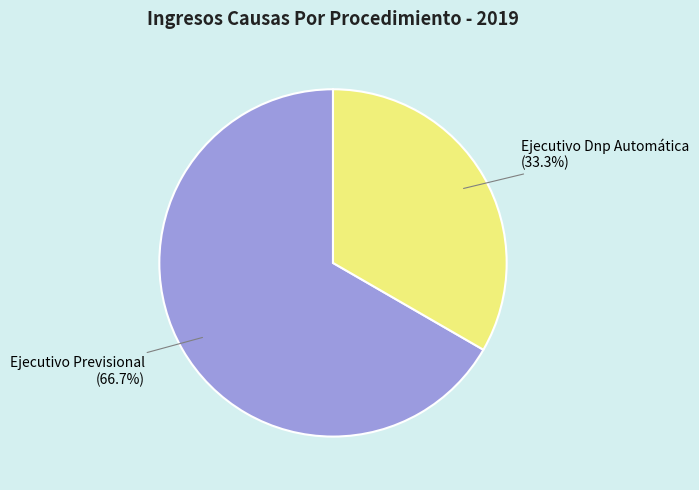

How much of the chart is everything except Ejecutivo Previsional?

33.3%